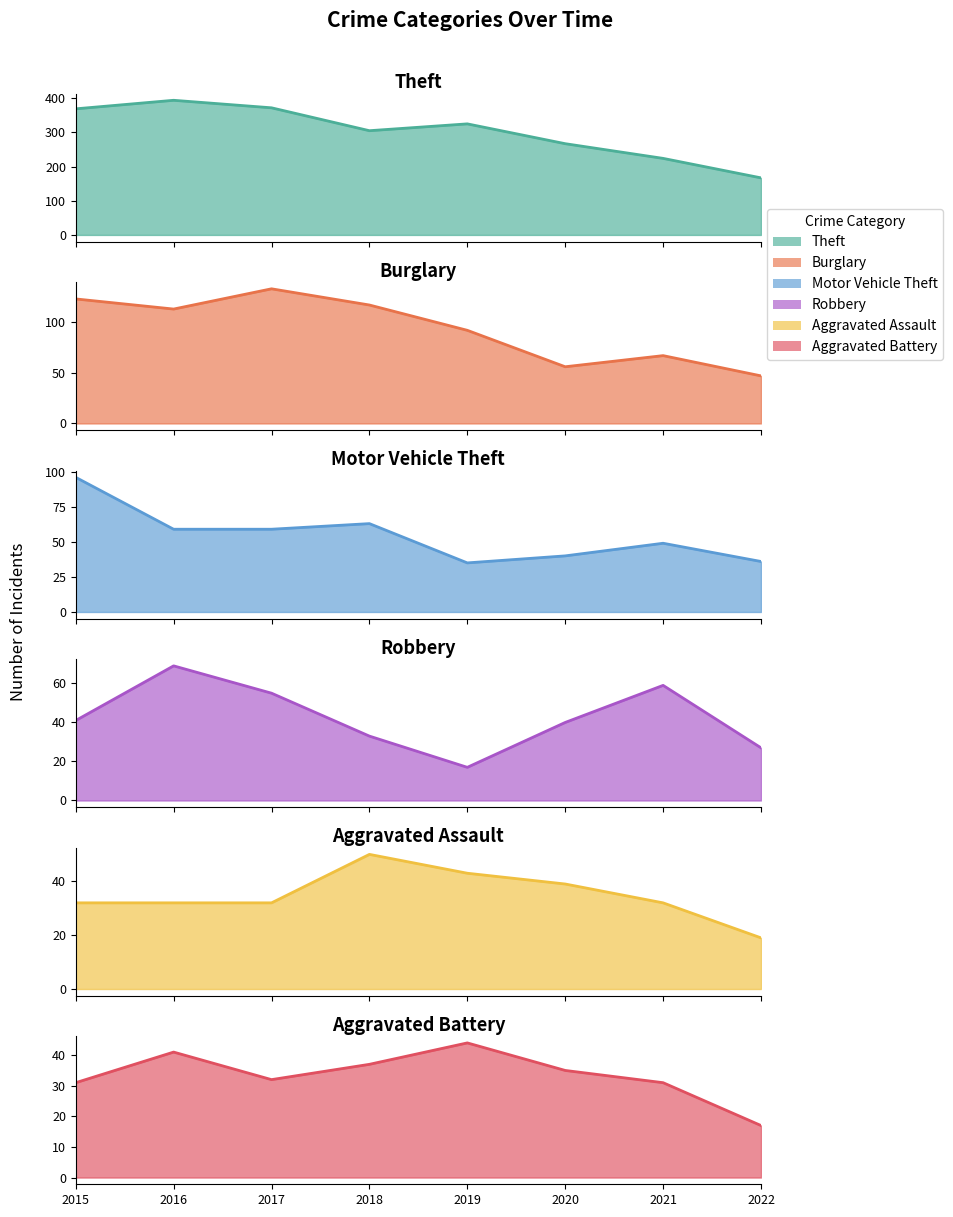

Does the chart display data point markers on the line(s)?

No